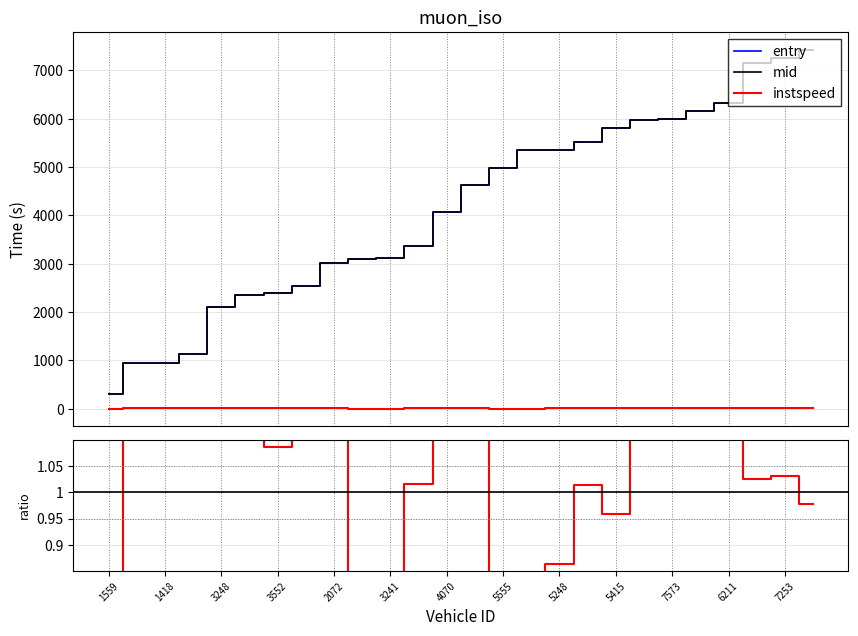

True or false: instspeed and entry intersect in this chart.

False